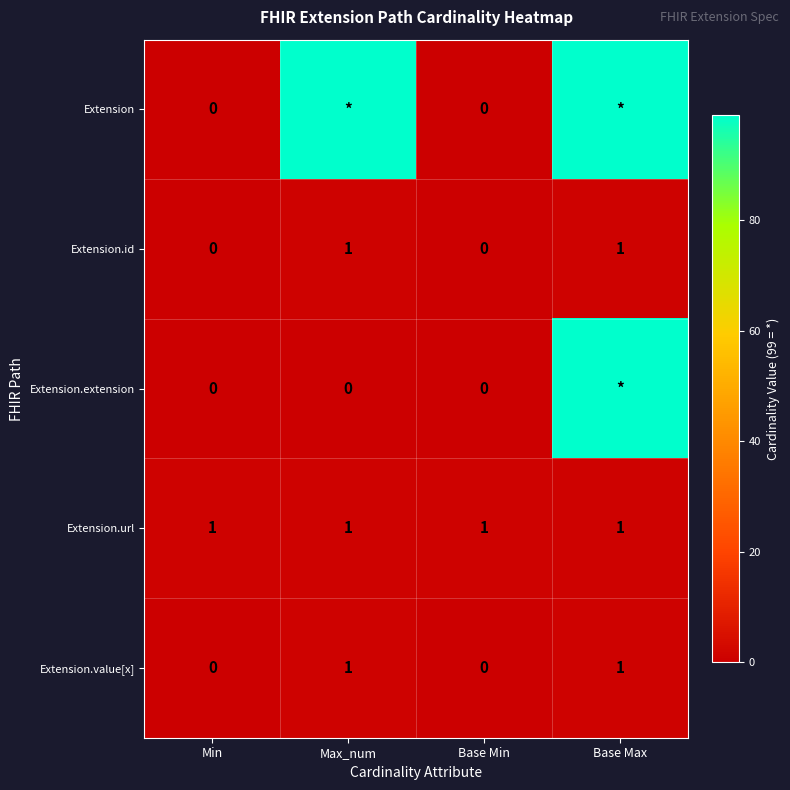

Is it true that Extension.id equals 0 at Min?

True